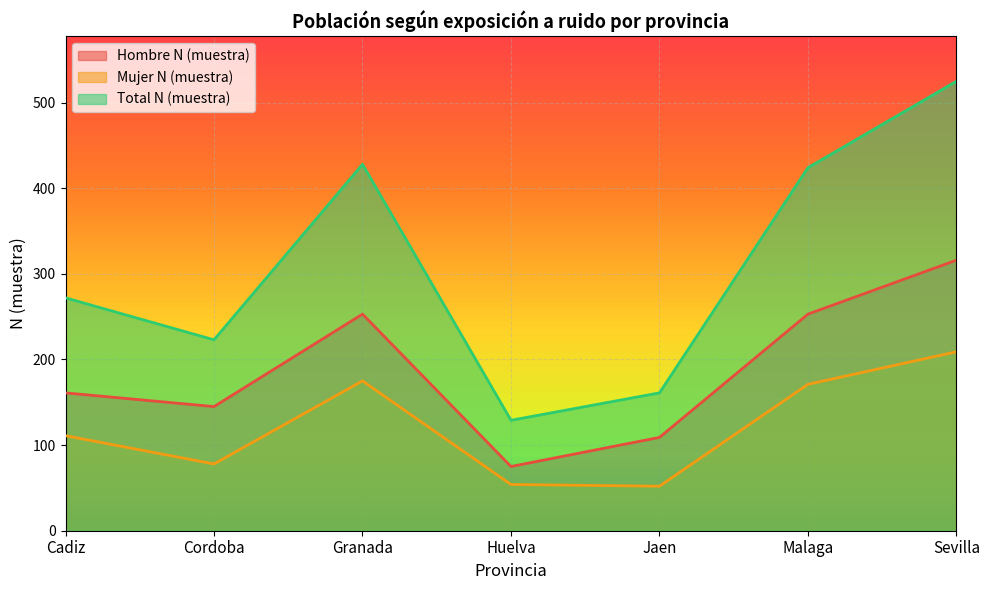

What is the label of the 1st point from the right?

Sevilla